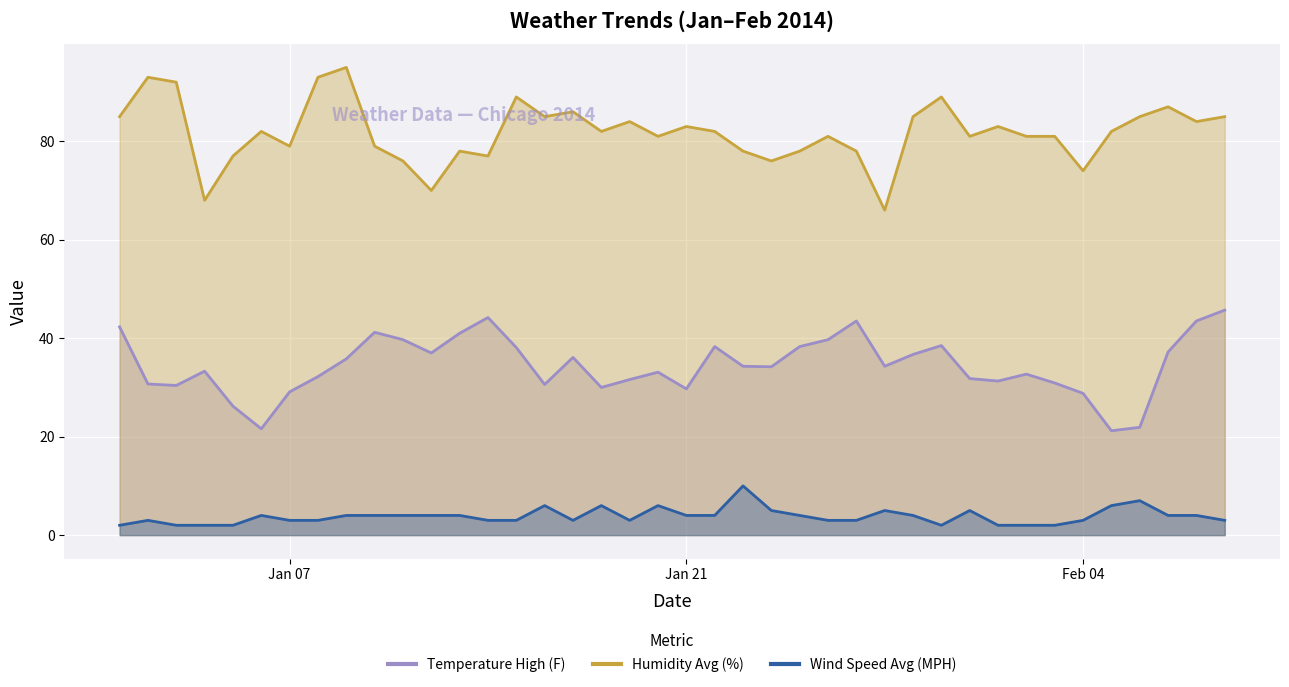

What is the value of the Wind Speed Avg (MPH) point at the 22nd from the left?

4.0